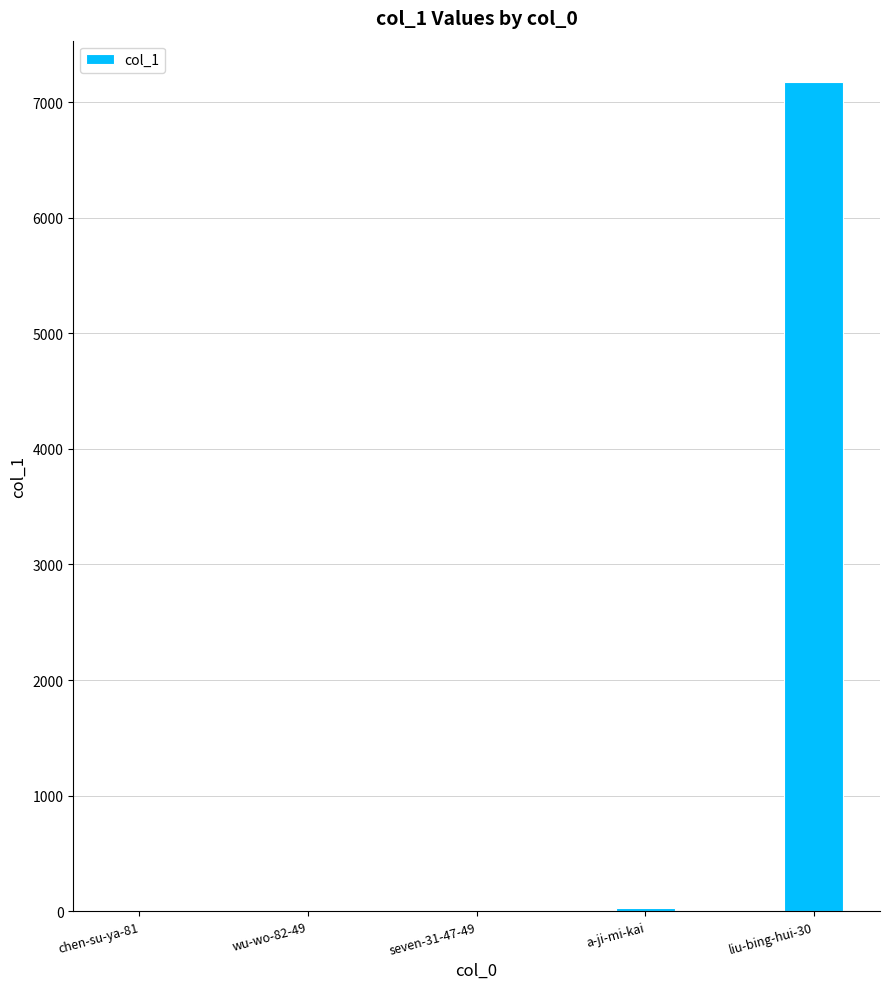

What is the sum of all values?

7204